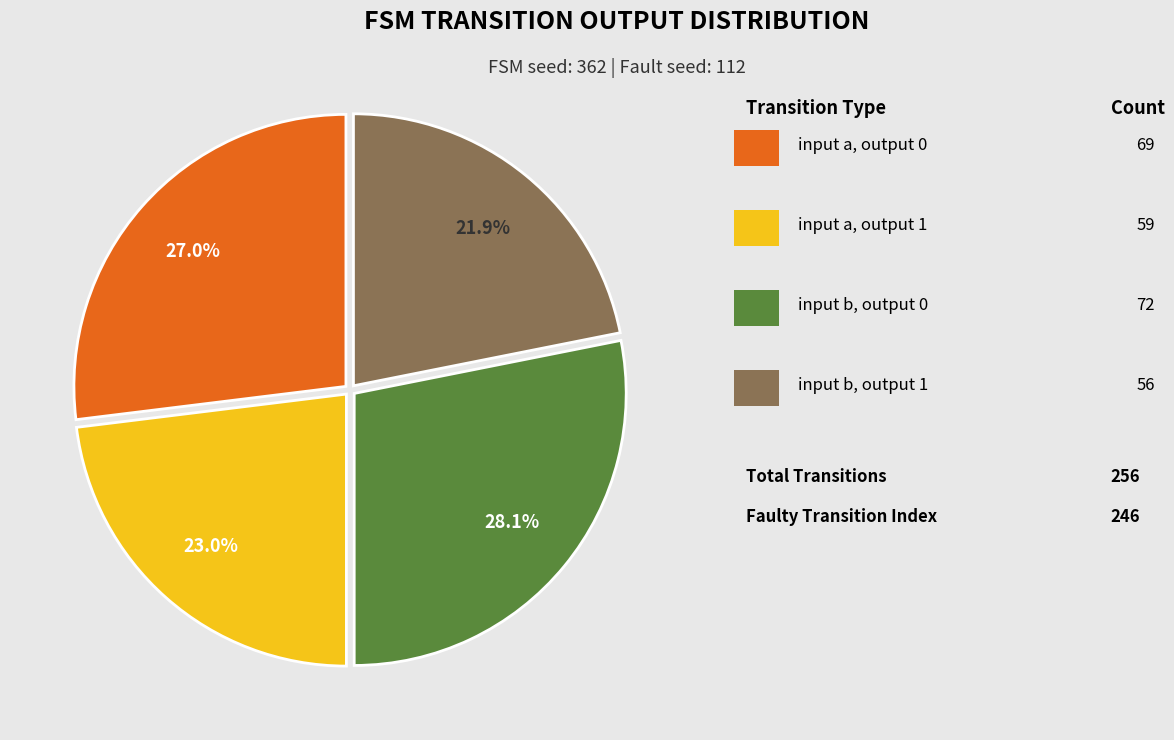

How many segments does this pie chart have?

4